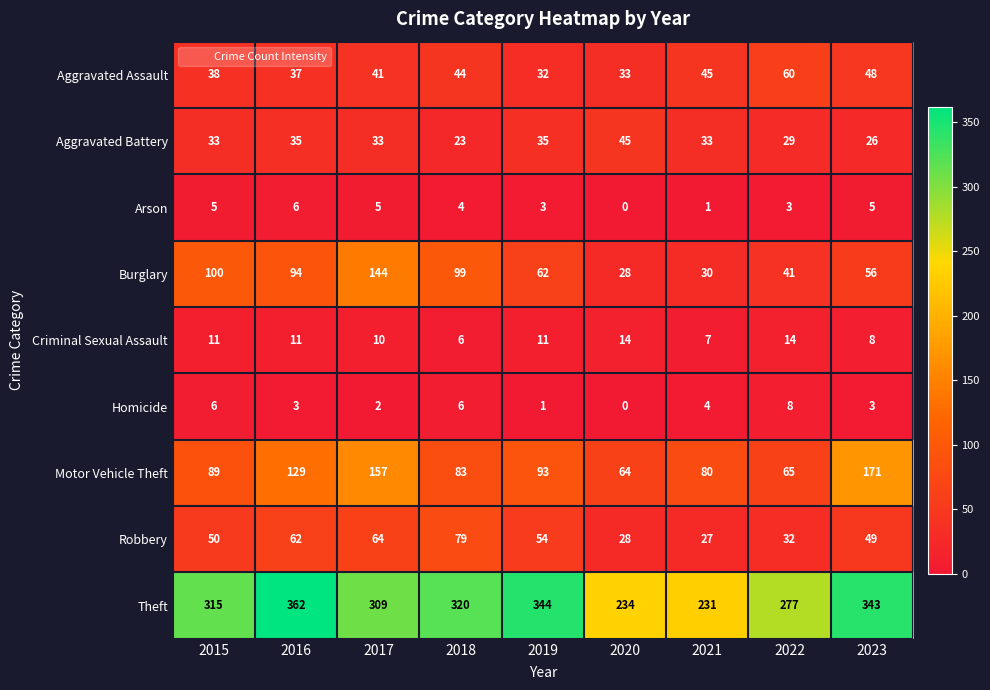

At which category is the sum across all series the highest?

2017